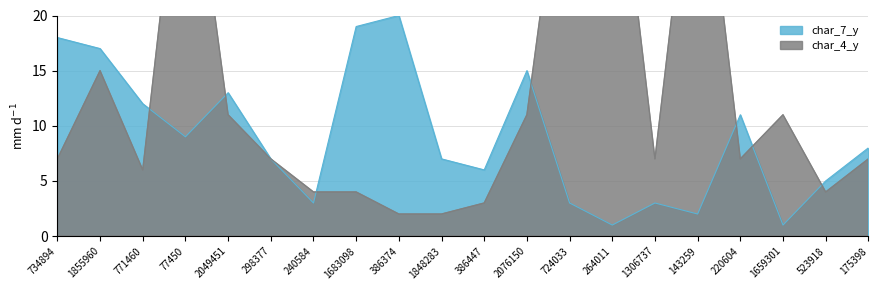

What is the difference between the char_7_y values at 2076150 and 1683098?

4